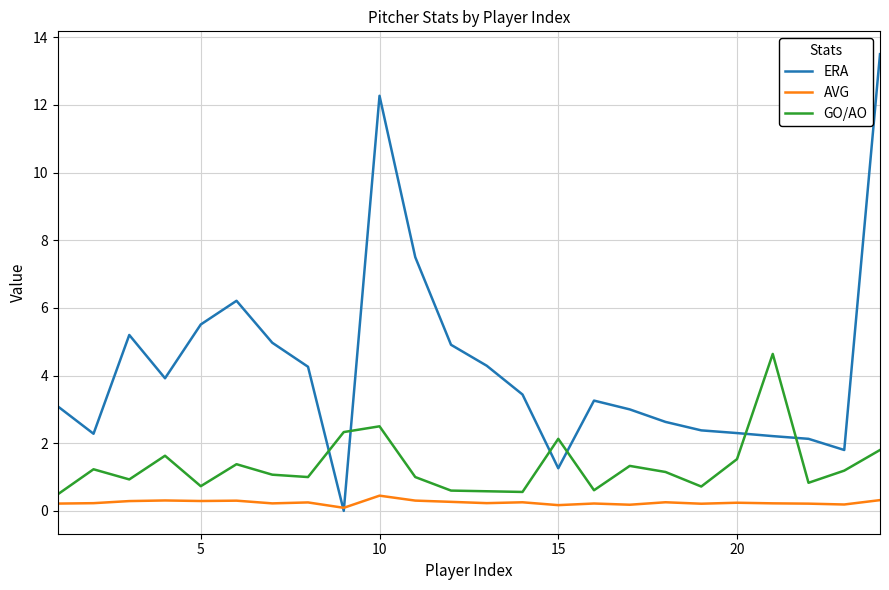

Rank the series by their average value, from lowest to highest.

AVG, GO/AO, ERA